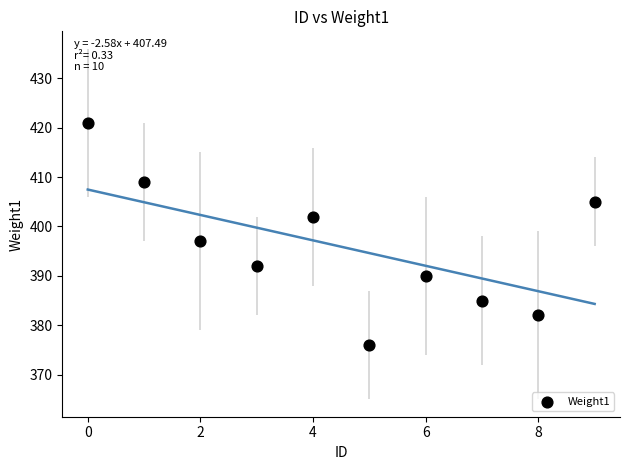

What Y value in the scatter plot is closest to 398?

397